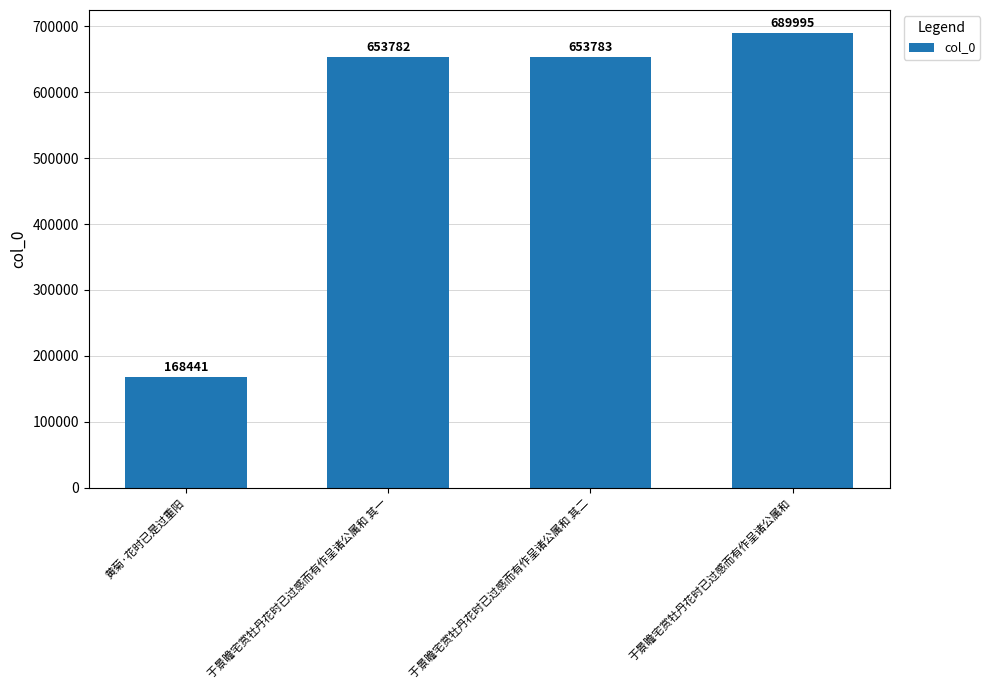

How many data points are less than 653783?

2